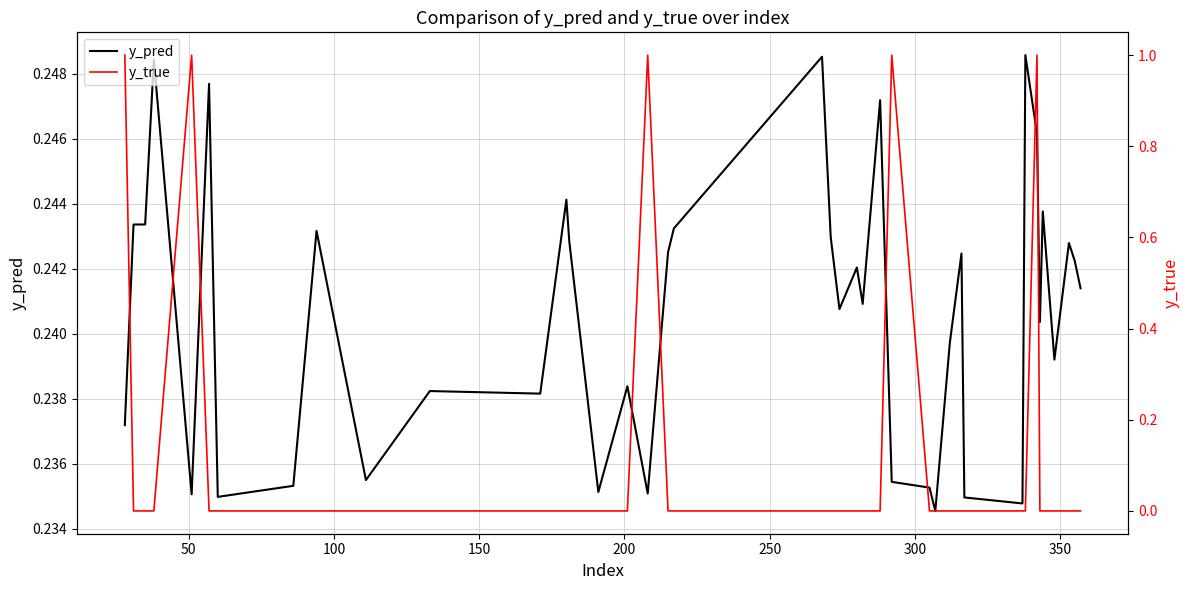

How many lines are shown in the chart?

2